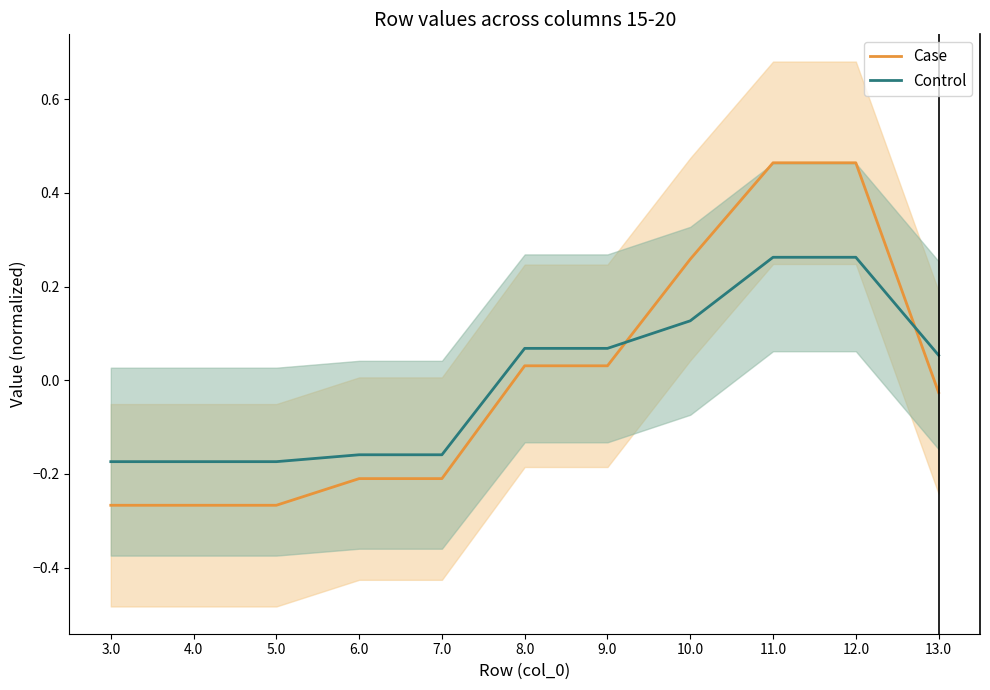

Which category has the lowest value across all series?

3.0